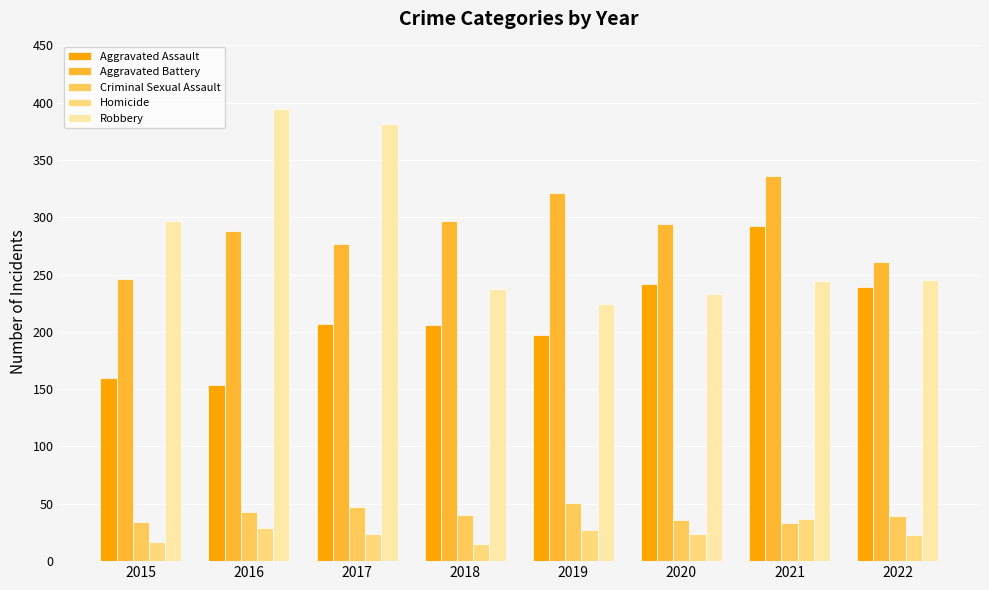

At which label does Aggravated Battery first exceed 294?

2018